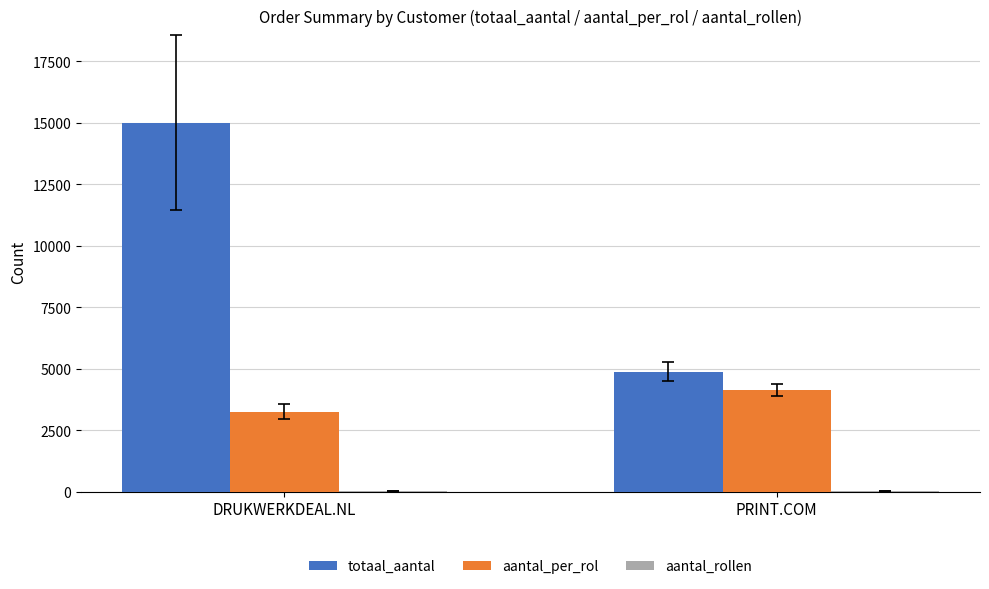

Is it true that totaal_aantal equals 15000 at DRUKWERKDEAL.NL?

True